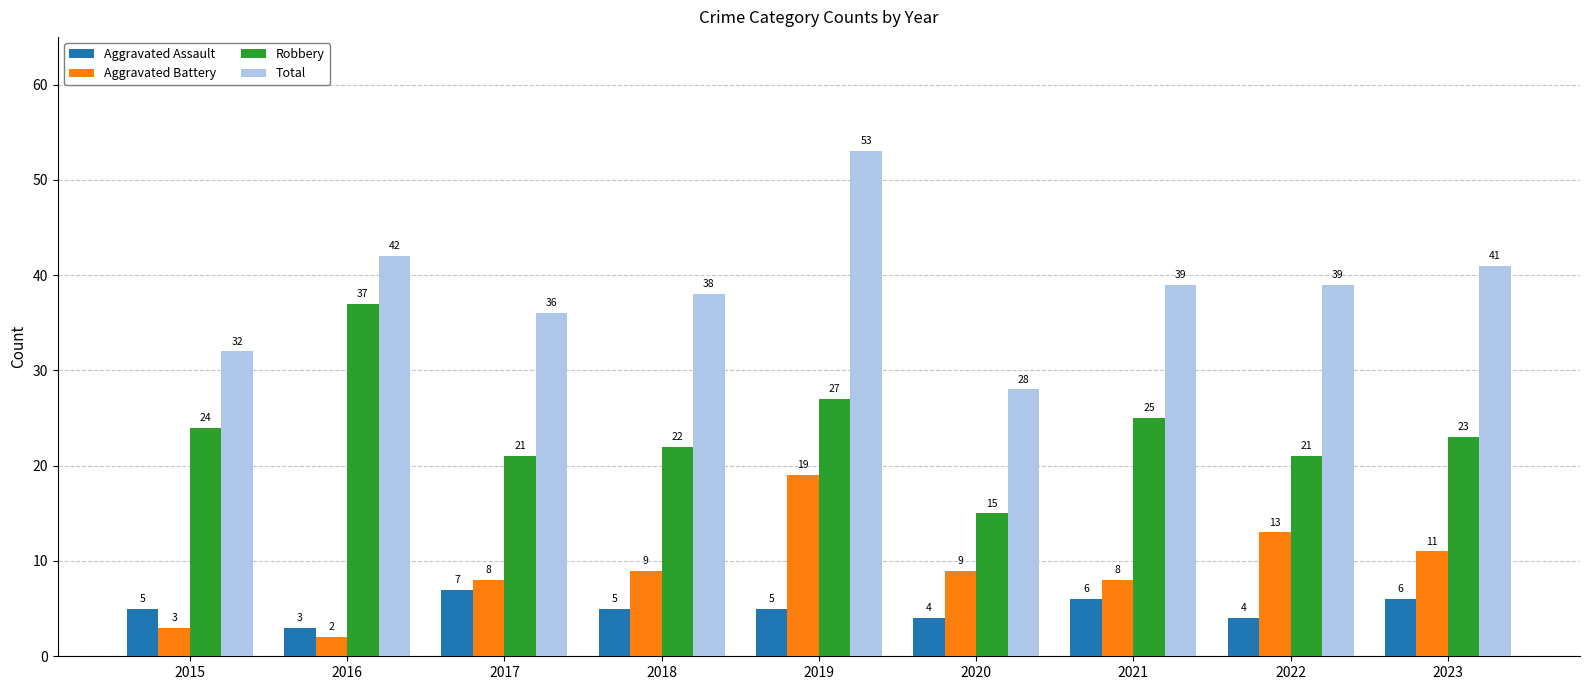

What value does the Robbery series have at 2018, to the nearest 10?

20